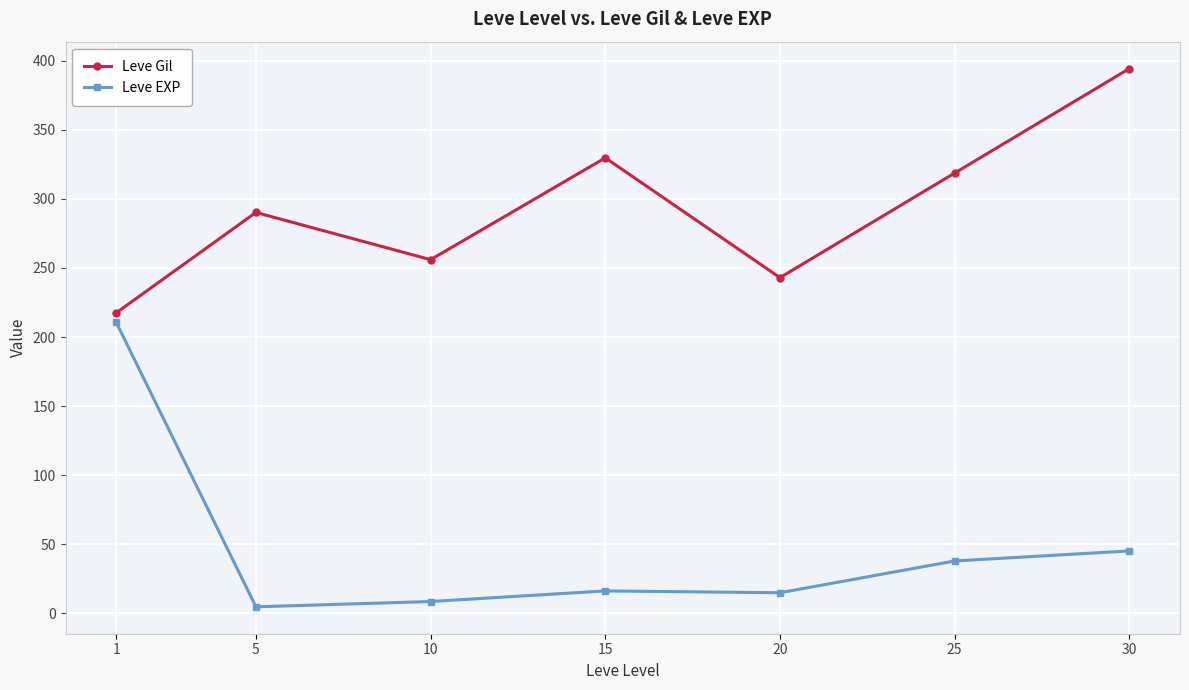

Where is the first local maximum for Leve EXP?

15